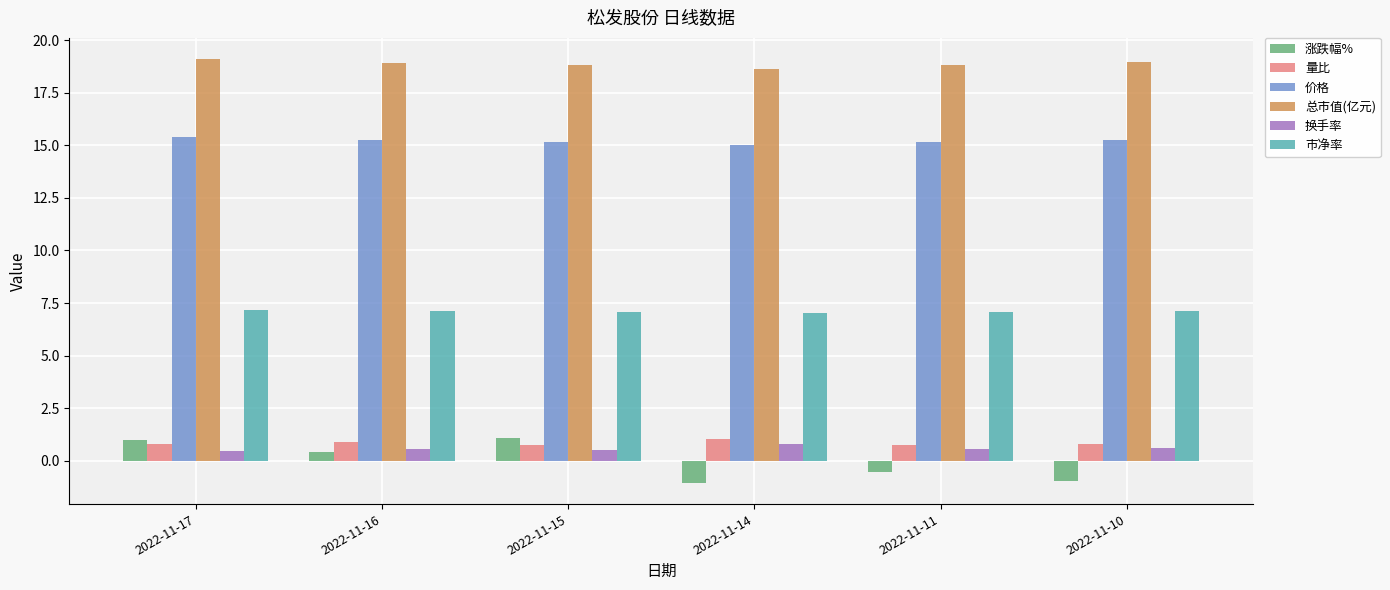

What is the maximum value shown in the chart?

19.1